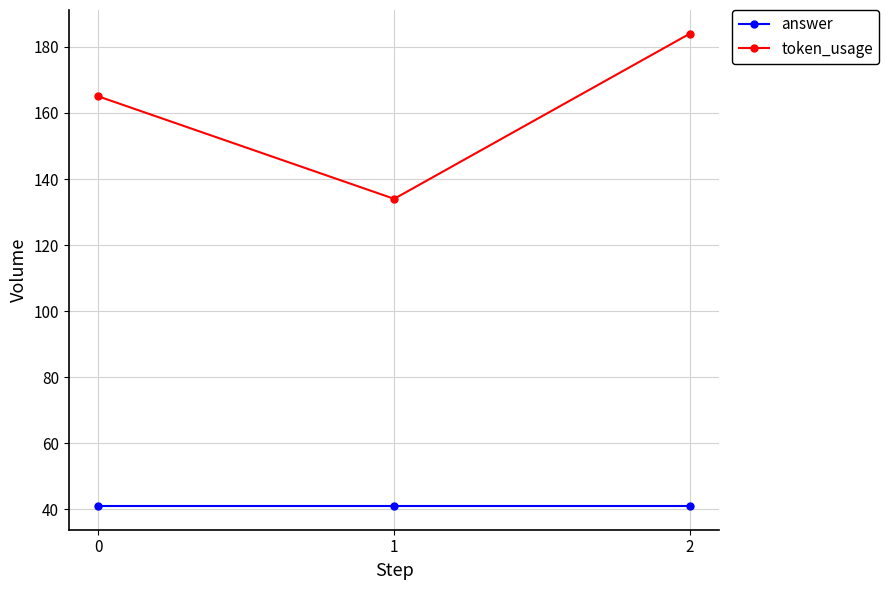

What is the difference between the highest and lowest values at 0?

124